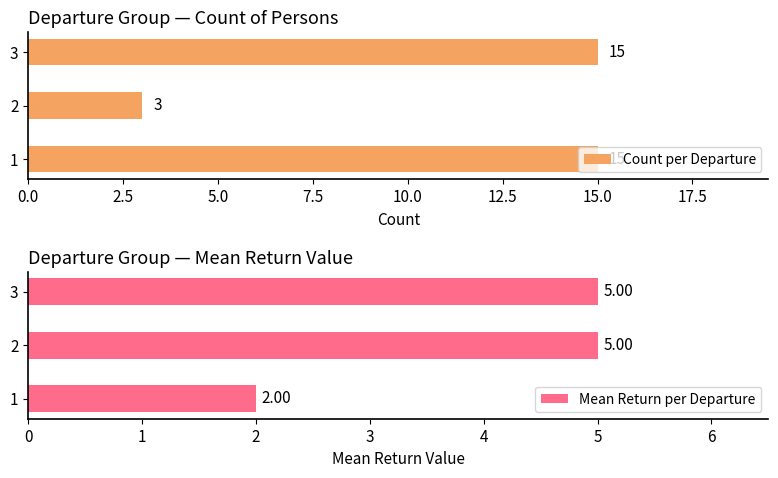

Reading right to left, transcribe all the data shown in this chart.

Count per Departure: 15	3	15
Mean Return per Departure: 5	5	2